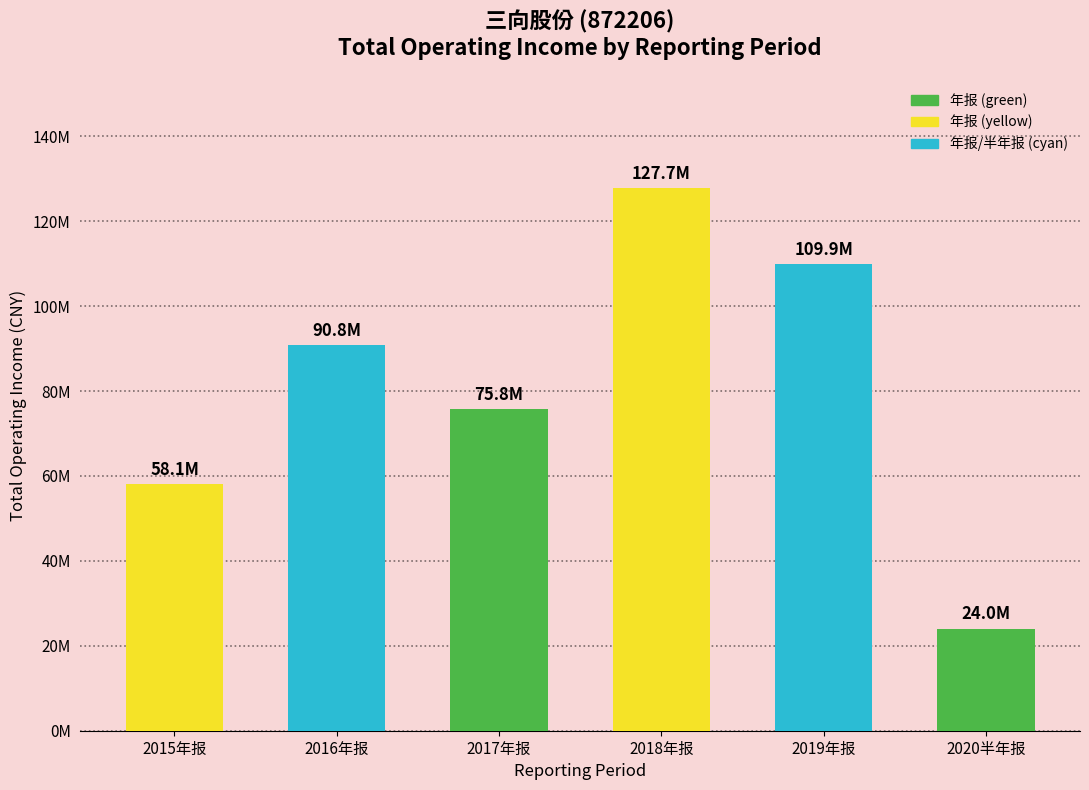

Is it true that the value at 2019年报 is 109885557.0?

True